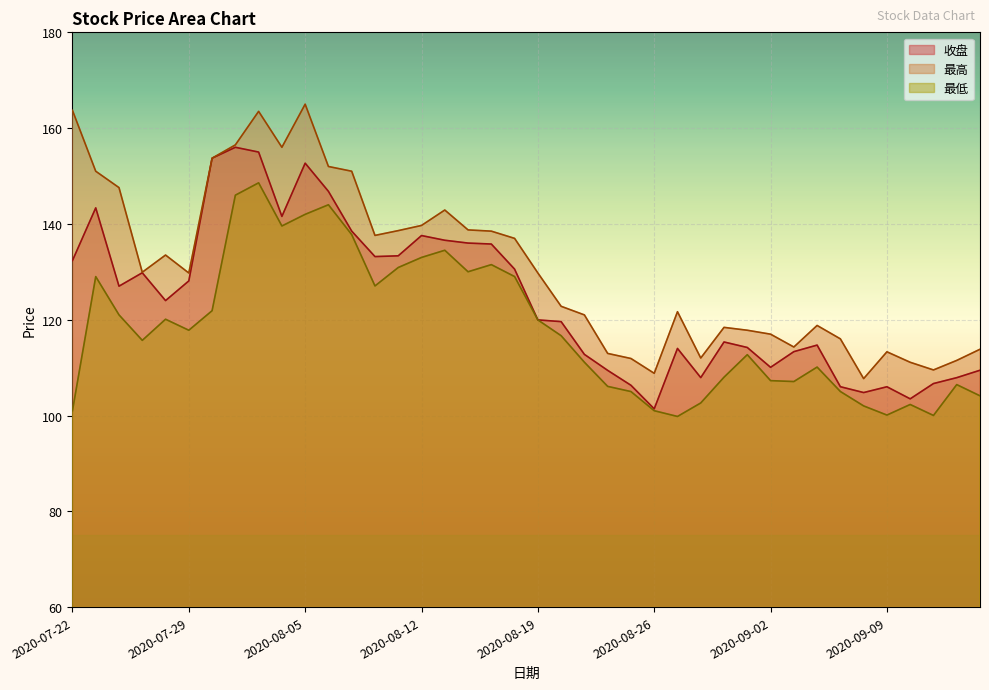

Which series has the largest total across all categories?

最高